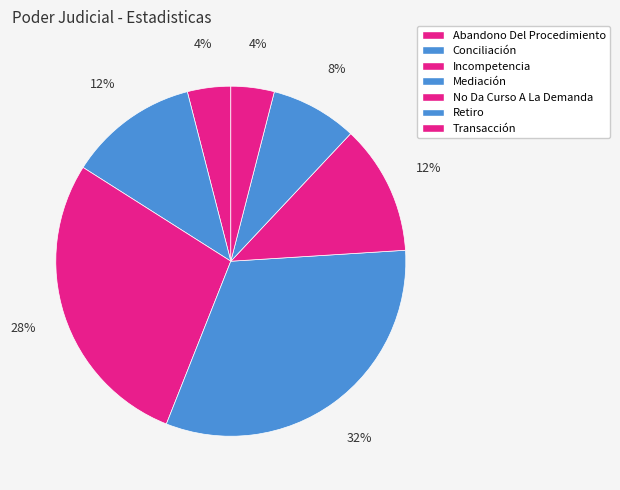

What is the largest slice in the pie chart?

Mediación